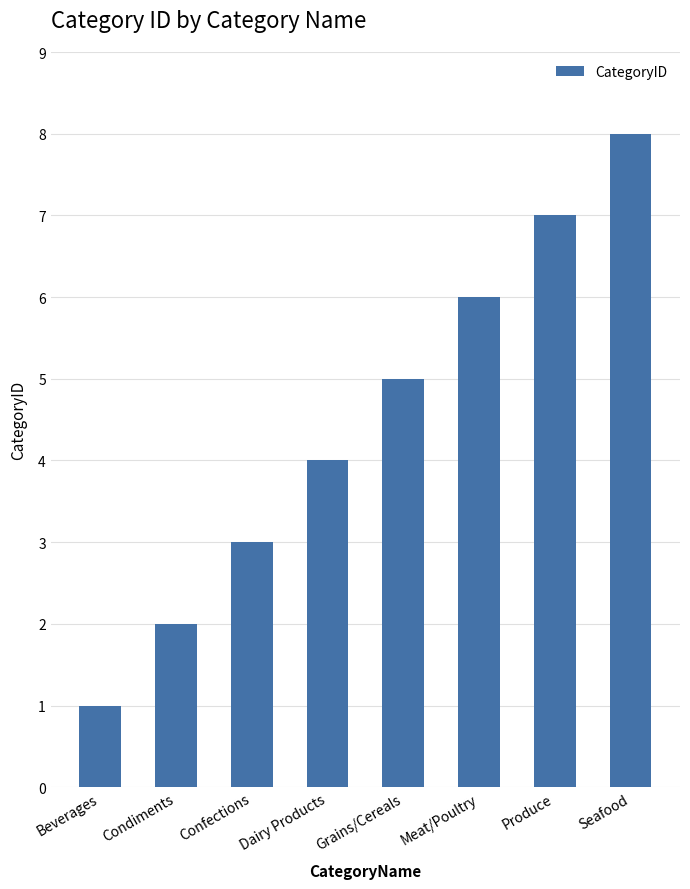

Rank the categories by value from highest to lowest.

Seafood, Produce, Meat/Poultry, Grains/Cereals, Dairy Products, Confections, Condiments, Beverages